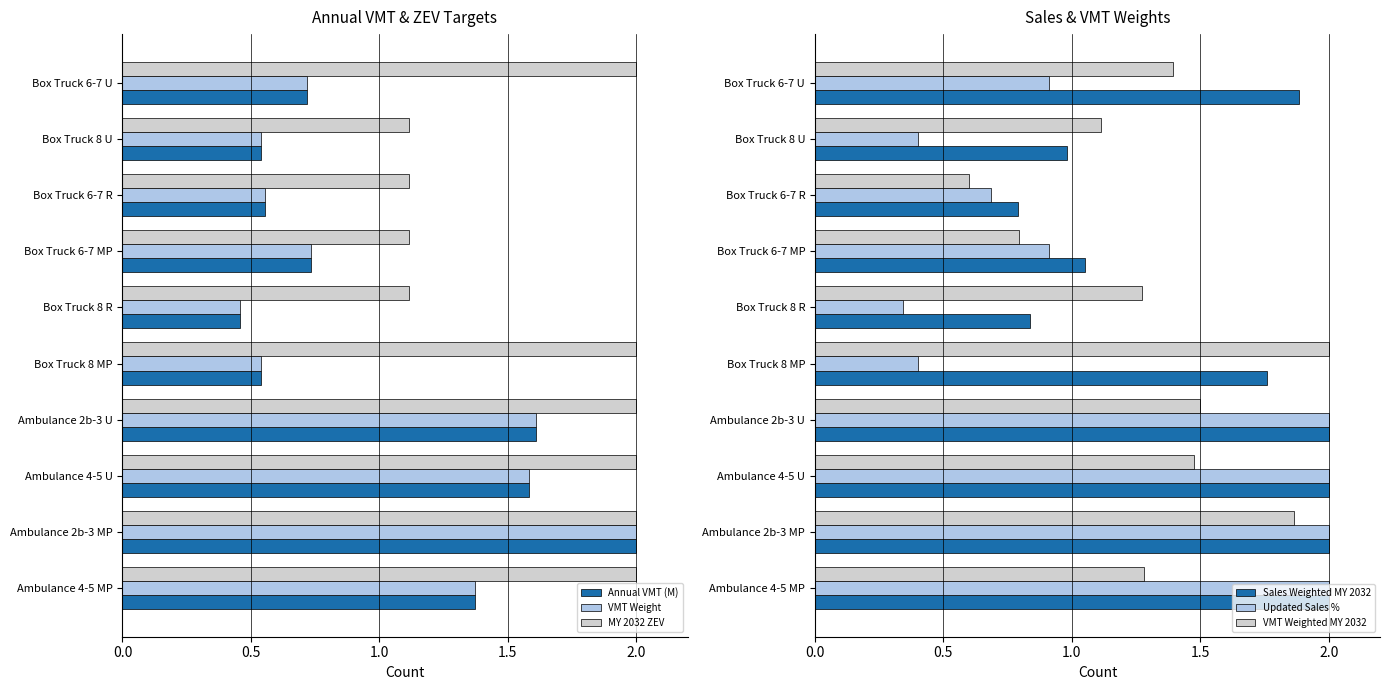

What is the difference between the second highest and second lowest values in the VMT Weighted MY 2032 series?

1.1